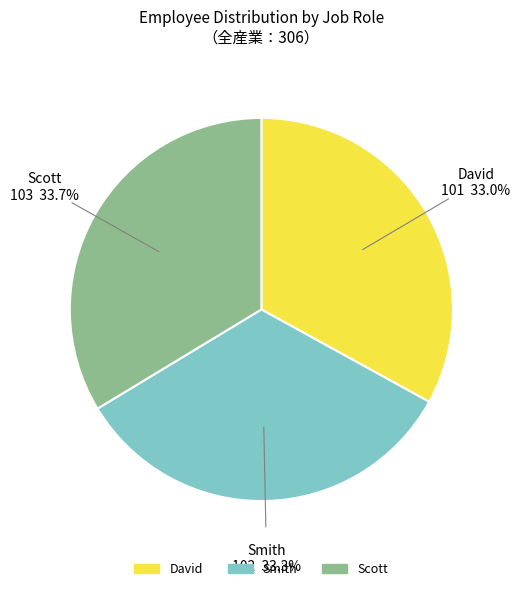

Does Scott represent more than half of the total?

No